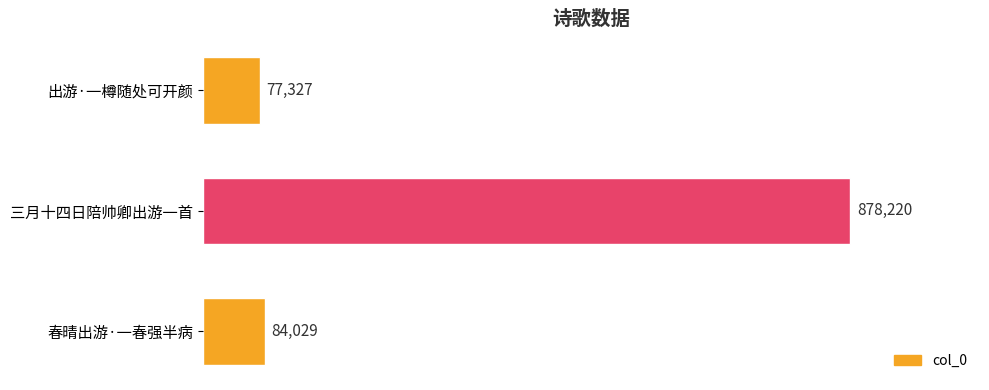

Does the chart contain any negative values?

No